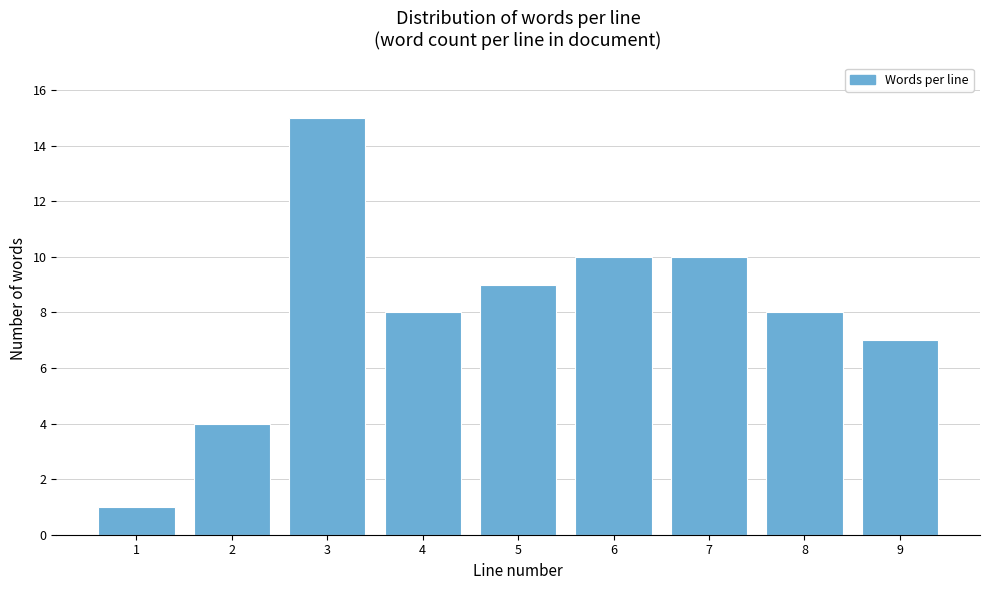

Reading right to left, transcribe all the data shown in this chart.

9=7	8=8	7=10	6=10	5=9	4=8	3=15	2=4	1=1